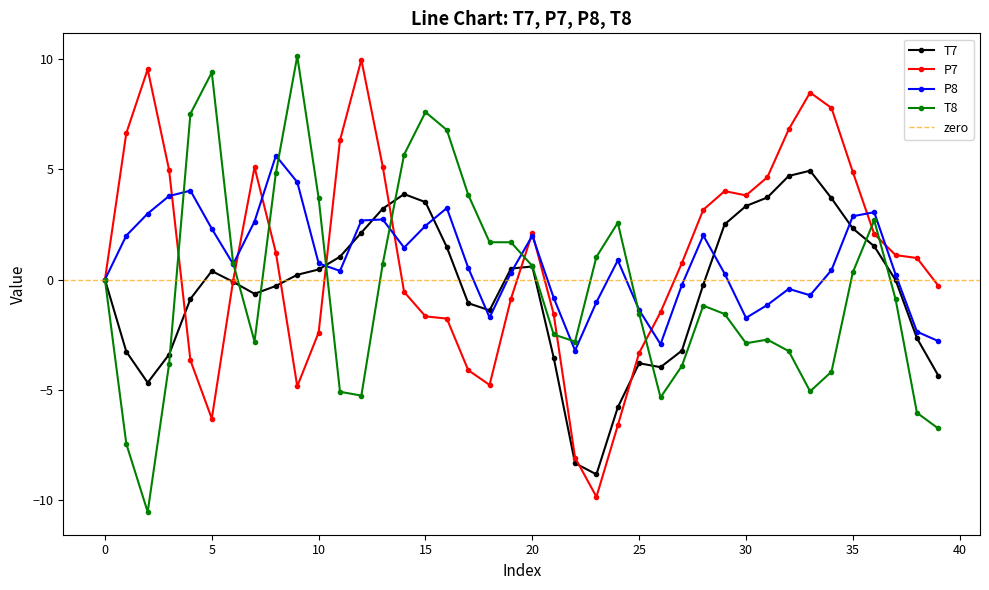

How many times do T7 and P7 cross each other?

9